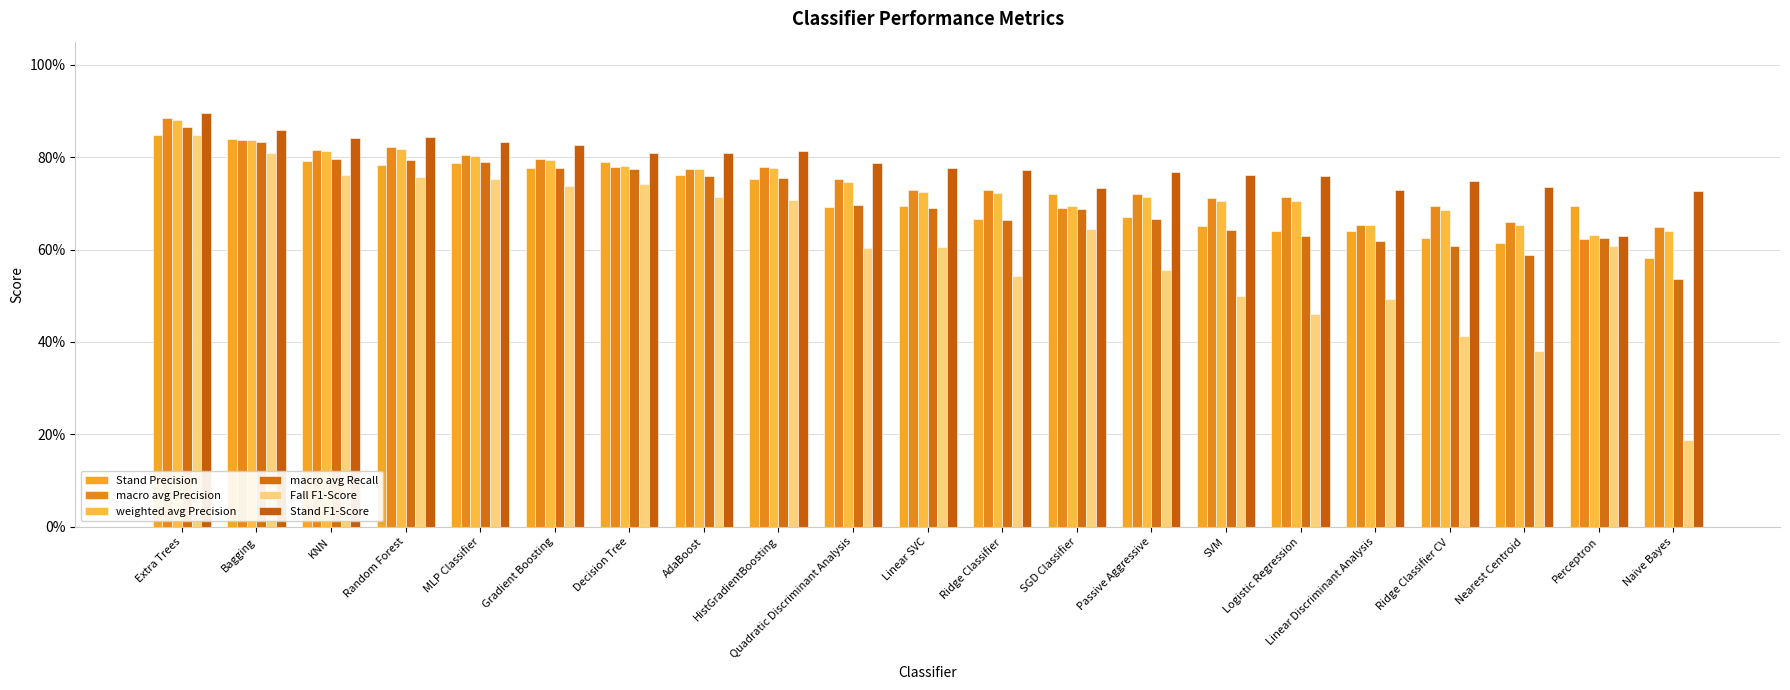

What is the highest value of the Fall F1-Score series?

0.8